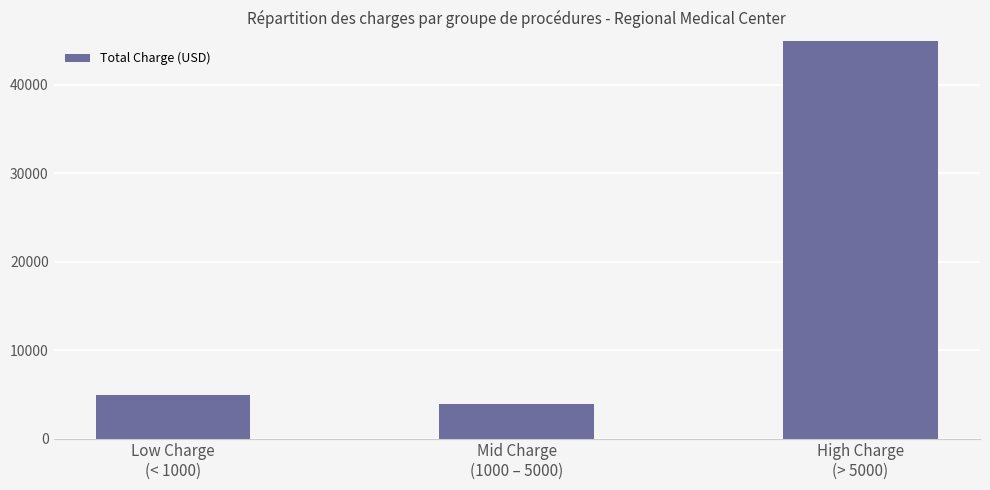

What is the label of the 3rd bar from the left?

High Charge
(> 5000)